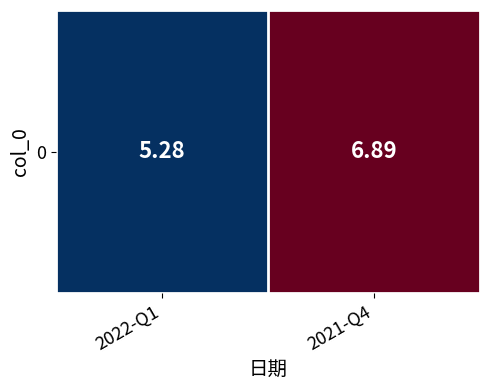

True or false: the data shows 5.3 at 2022-Q1.

True